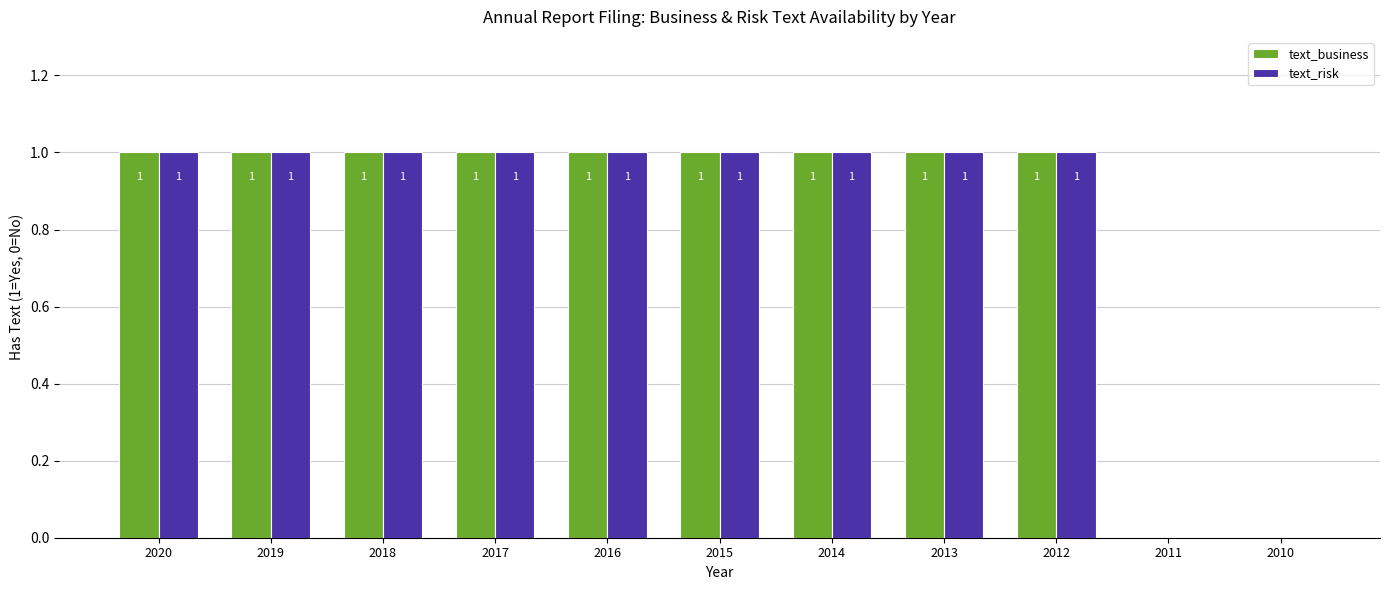

Reading left to right, list all the values displayed in this chart.

text_business: 2020=1	2019=1	2018=1	2017=1	2016=1	2015=1	2014=1	2013=1	2012=1	2011=0	2010=0
text_risk: 2020=1	2019=1	2018=1	2017=1	2016=1	2015=1	2014=1	2013=1	2012=1	2011=0	2010=0